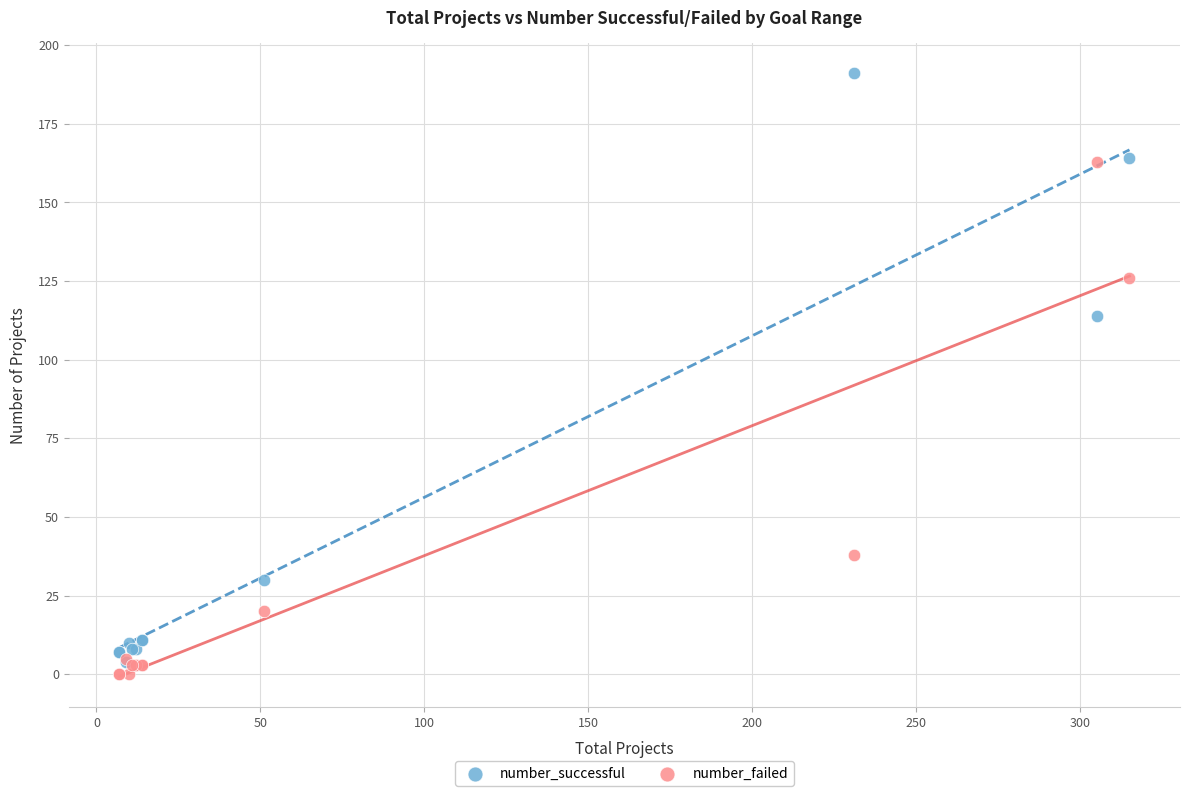

What are all the series names shown in the legend?

number_successful, number_failed